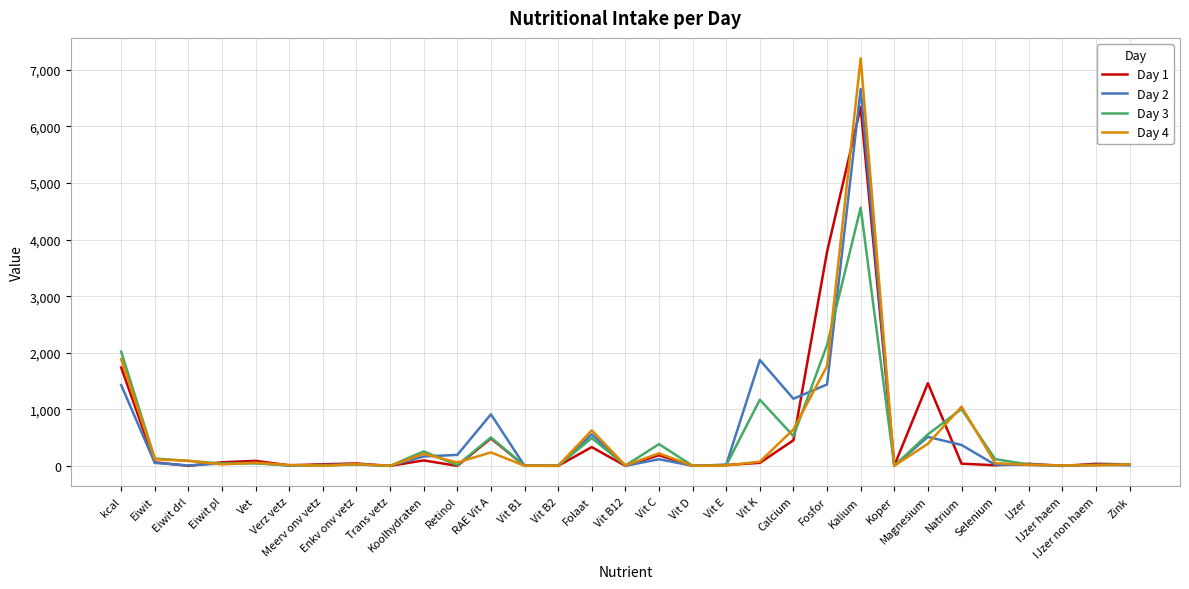

What is the maximum value shown in the chart?

7205.4